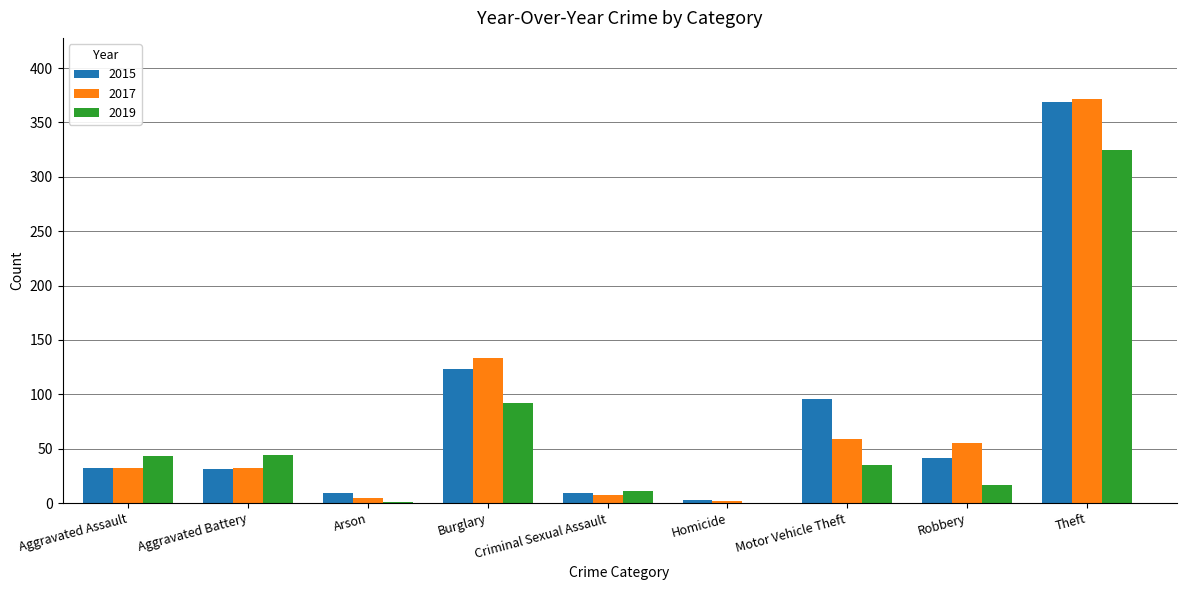

The 2015 series shows 72 at Robbery. True or false?

False